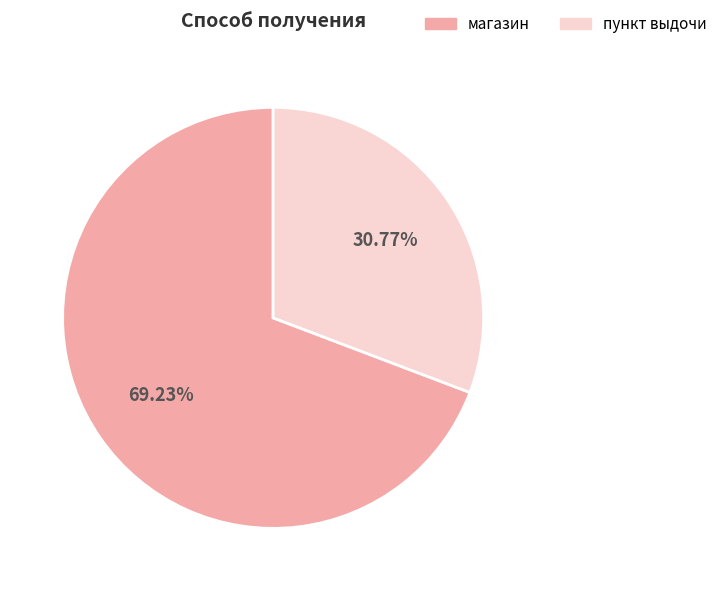

Does any single category account for the majority?

Yes